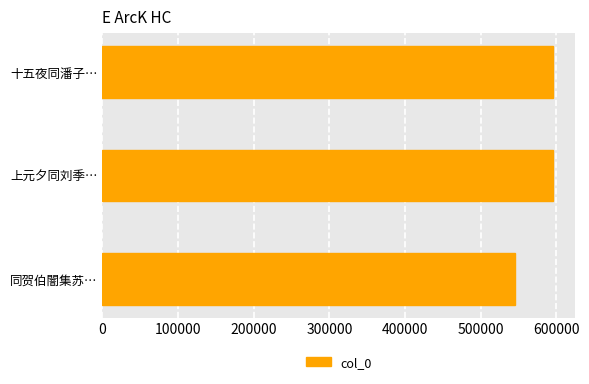

What is the label of the 1st bar from the bottom?

同贺伯闇集苏…